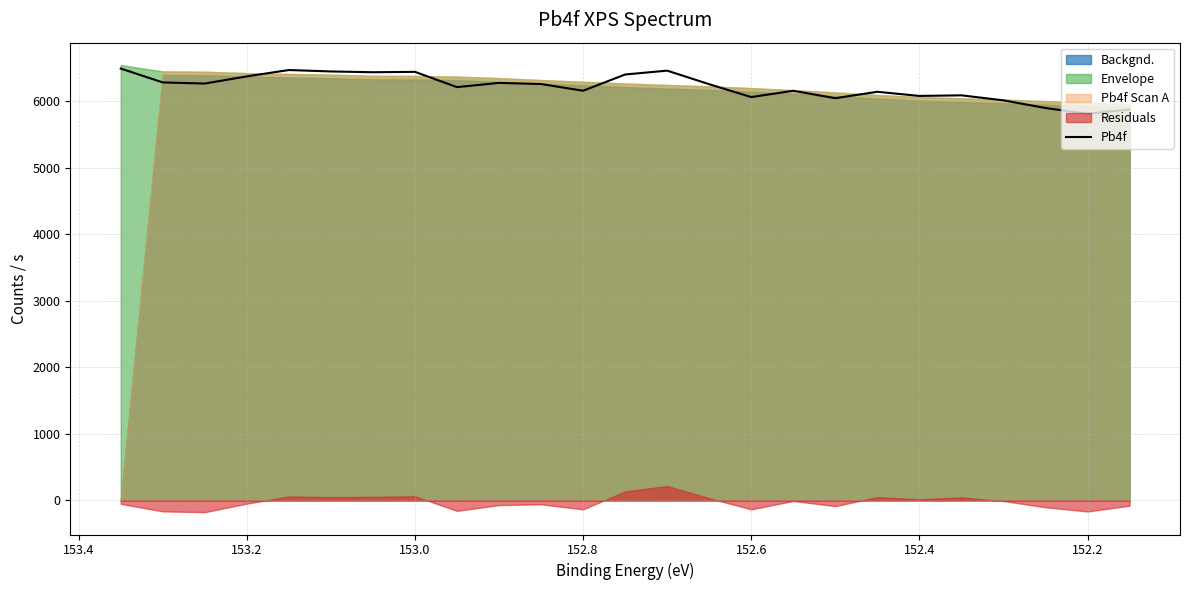

Does the chart have visible grid lines?

Yes